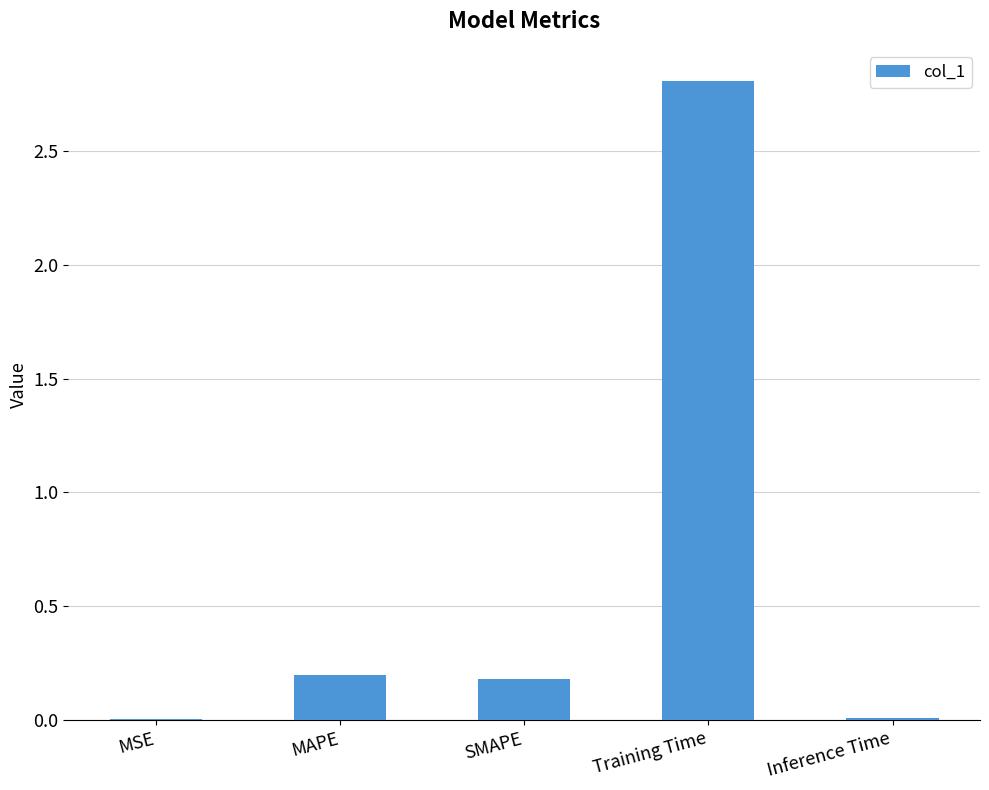

What value does the data have at MAPE?

0.2